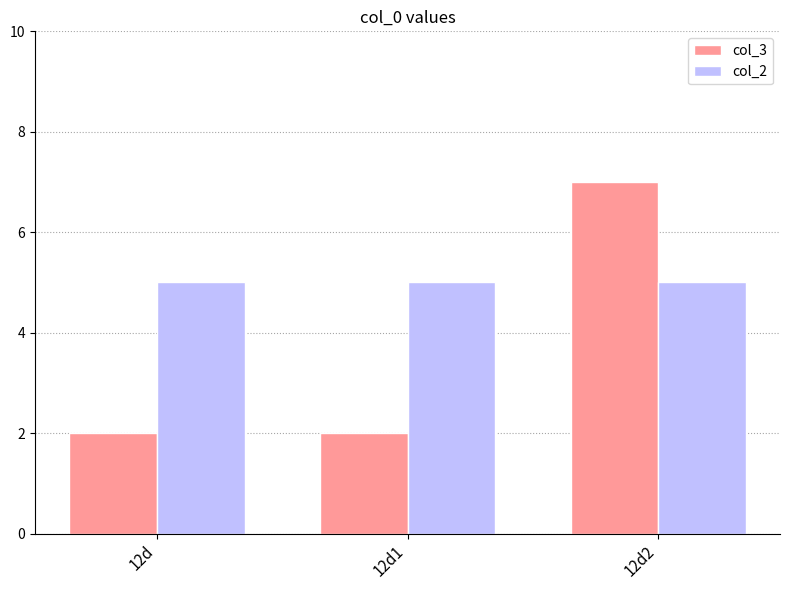

What is the total value across all series at 12d2?

12